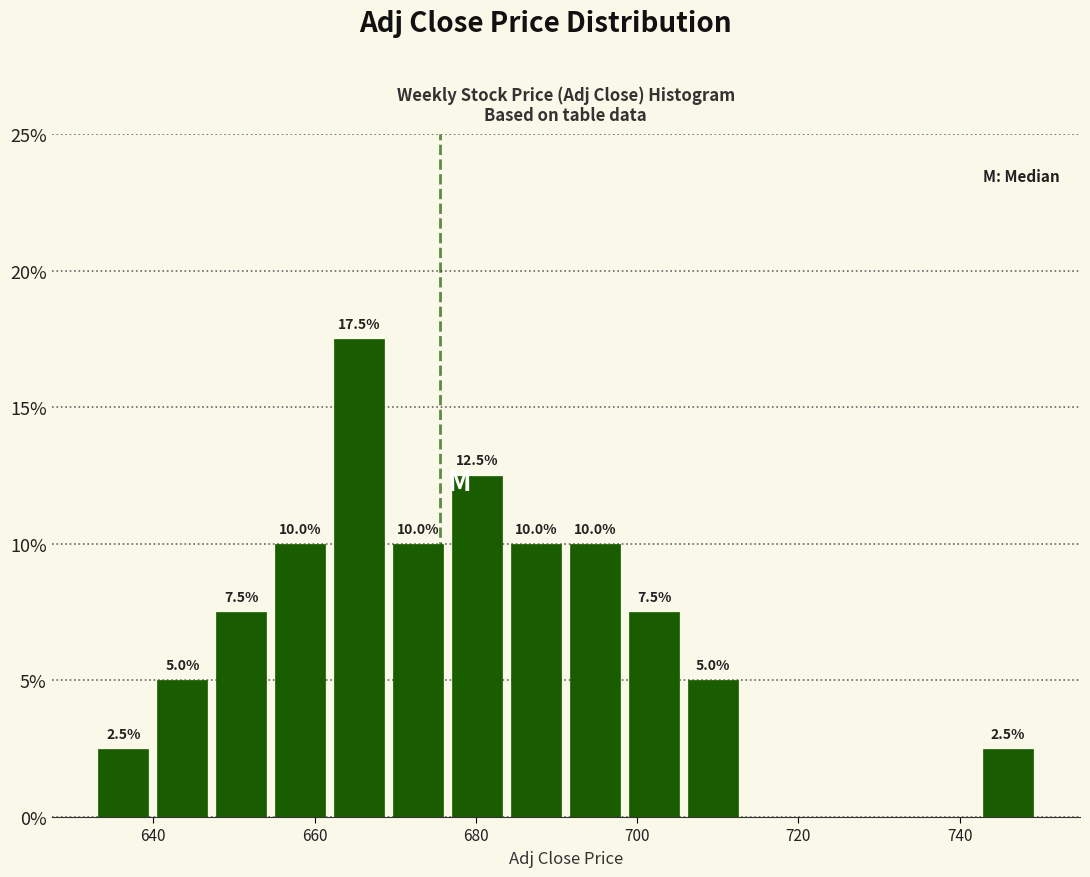

Read against the x-axis, roughly where is the centre of the tallest bar?

666